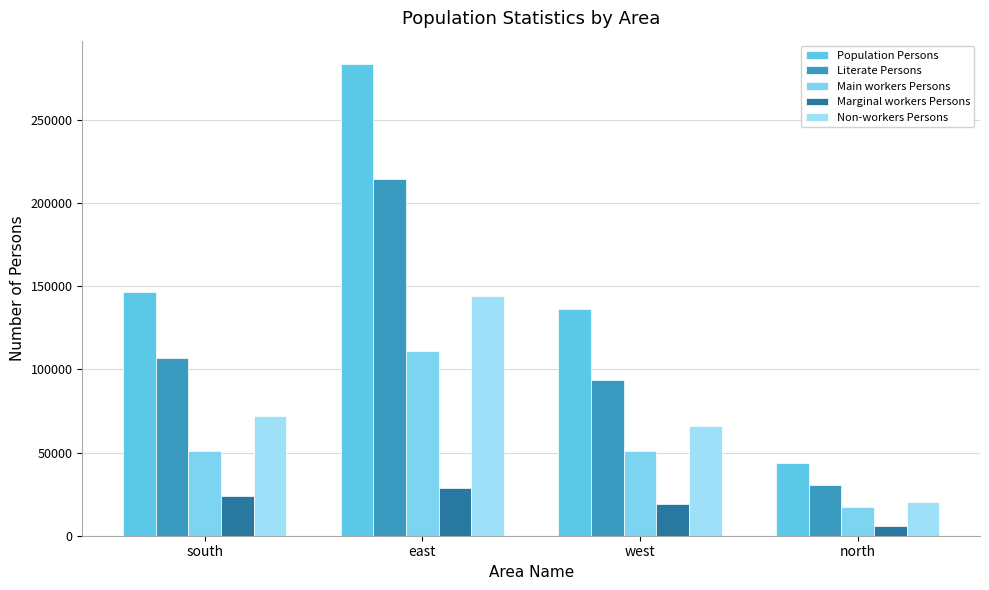

What is the difference between the maximum and second lowest values in the Population Persons series?

147148